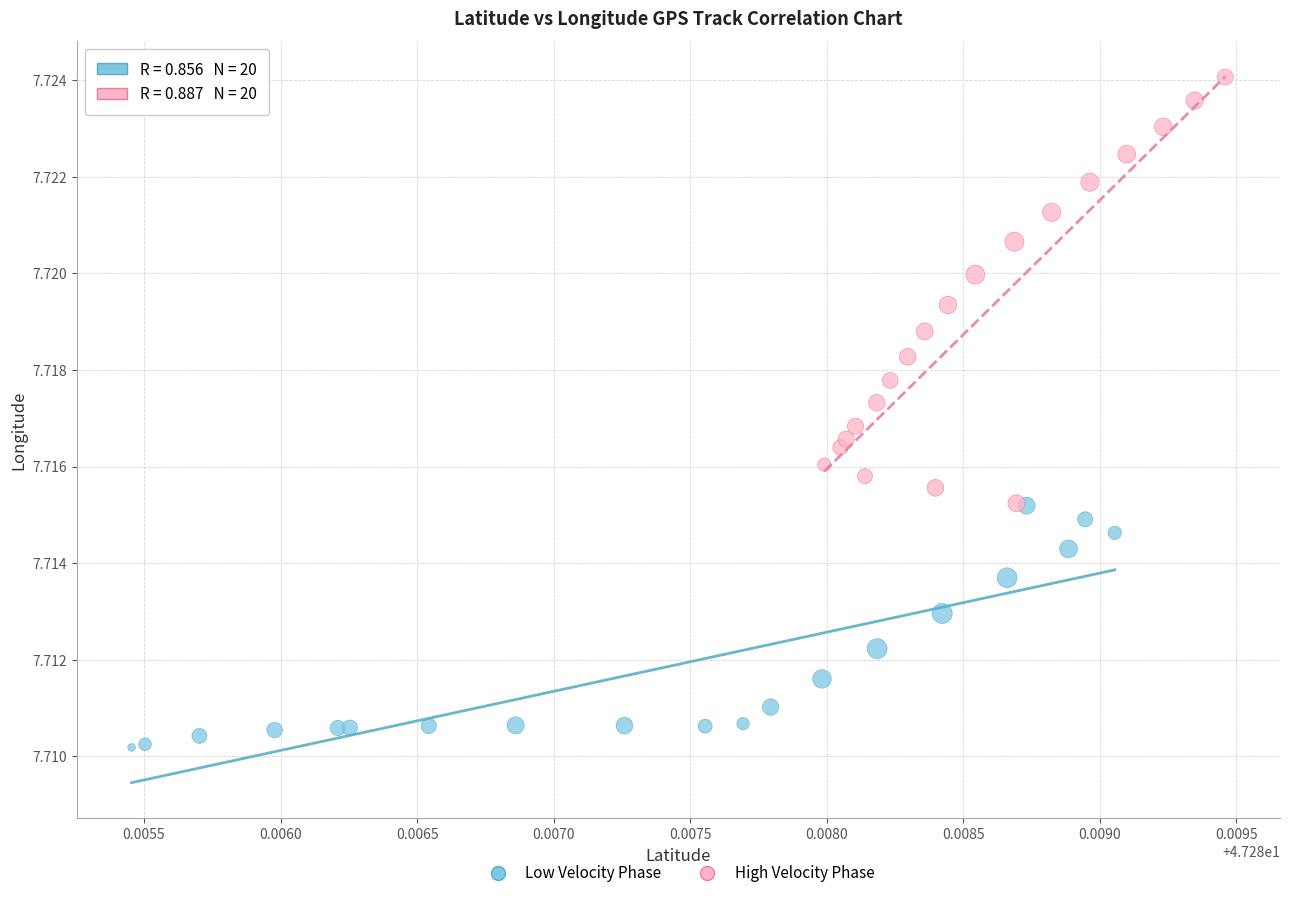

Which series contains the highest Y value?

High Velocity Phase